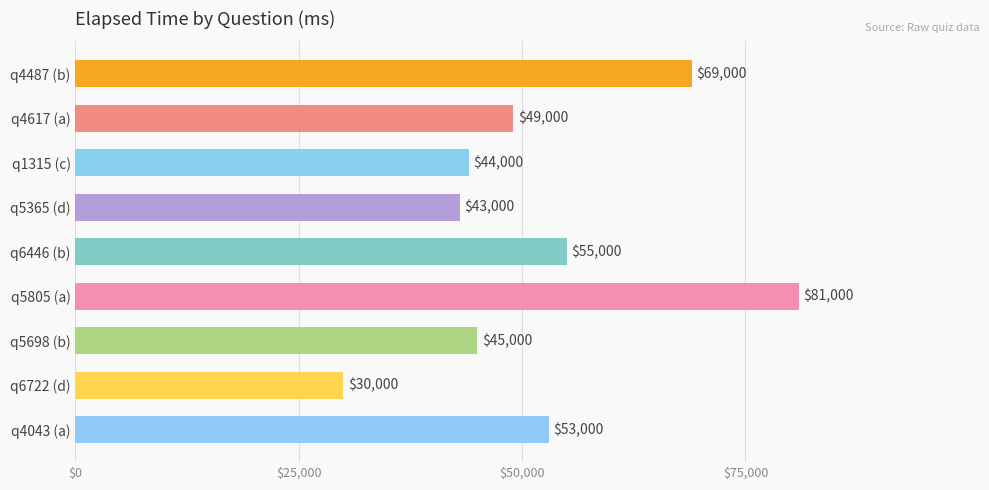

What is the sum of the values at q5805 (a) and q4043 (a)?

134000